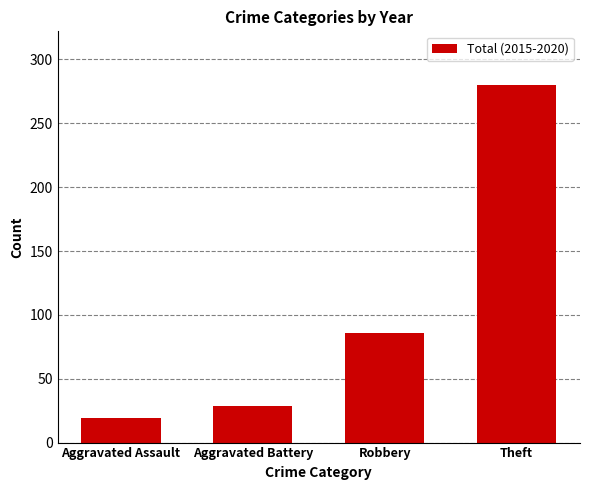

Are the bars grouped side by side (vs. stacked)?

No